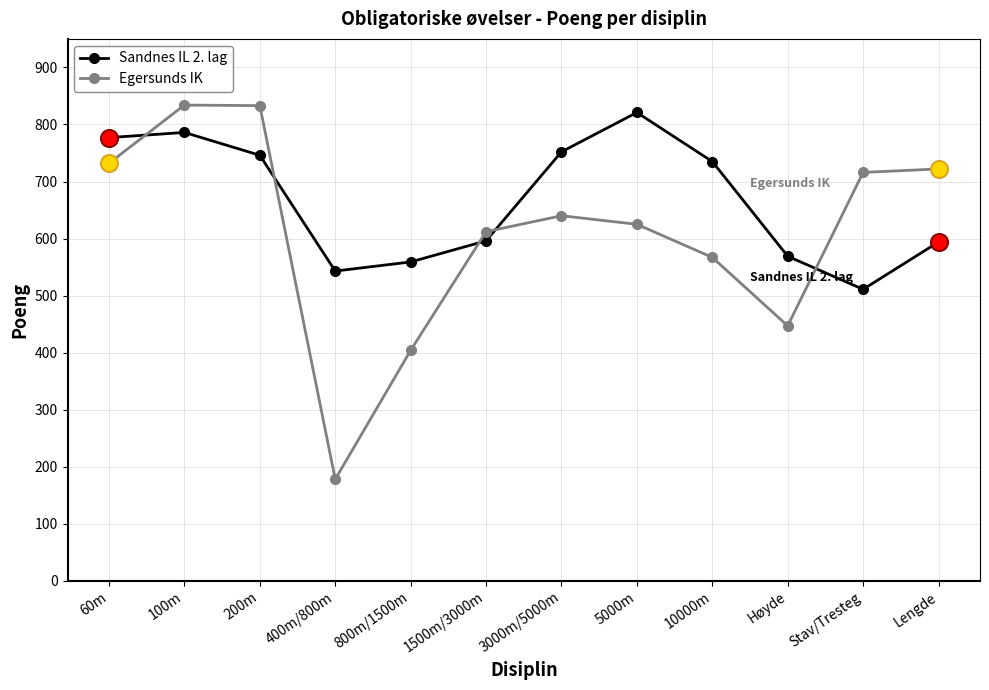

At which category is the sum across all series the highest?

100m